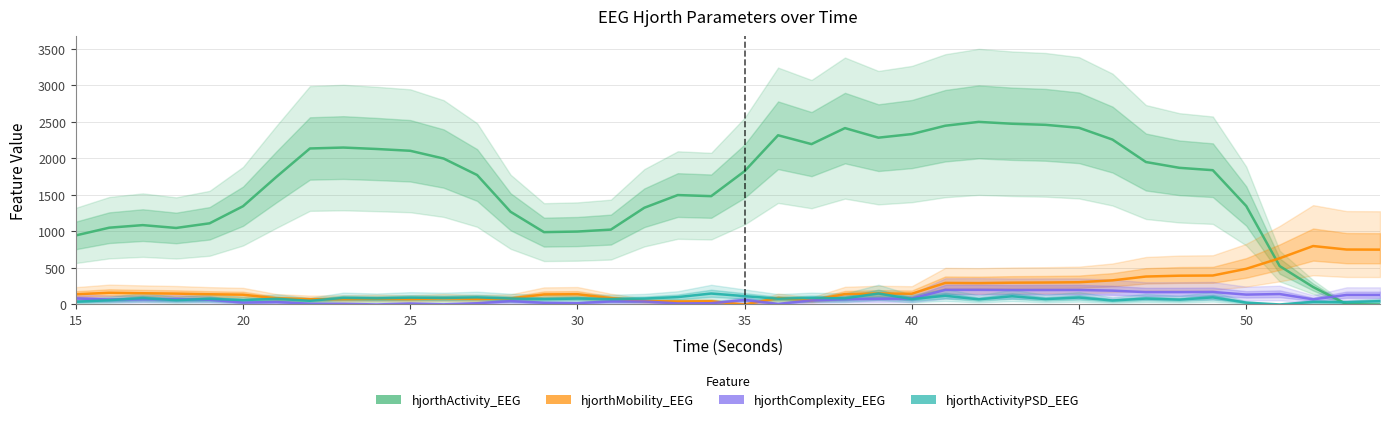

How many lines are shown in the chart?

4